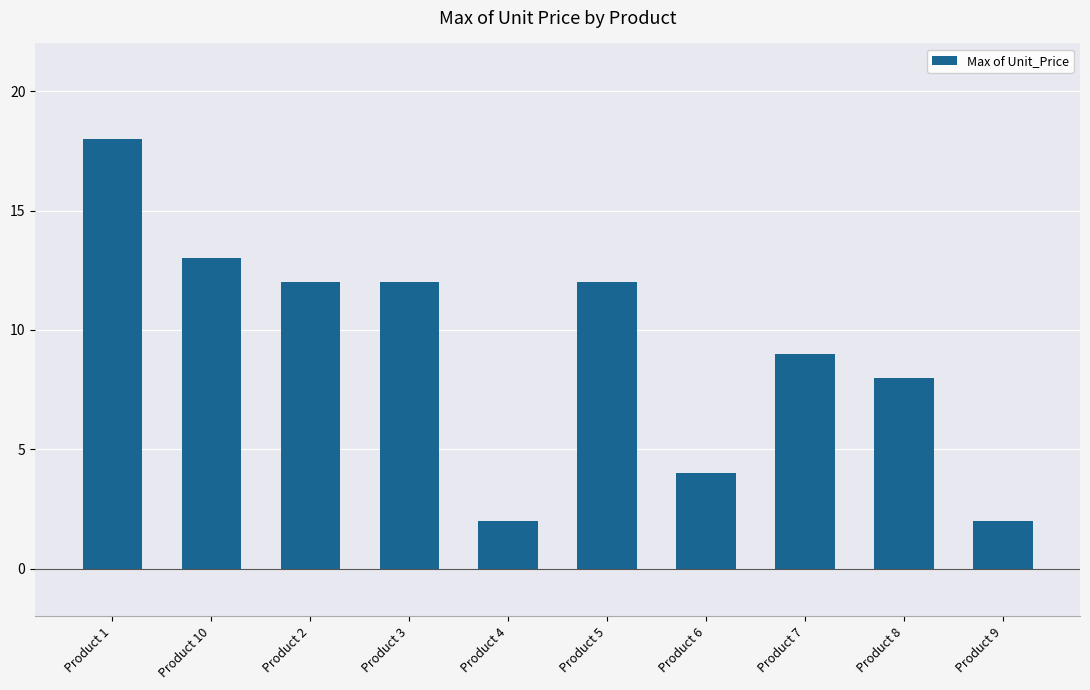

How many bars are there in total?

10